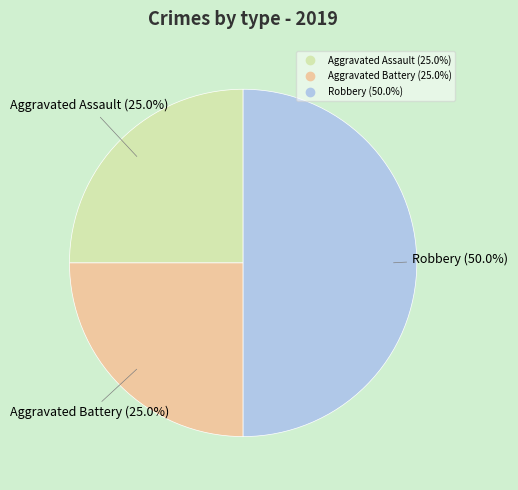

How many segments does this pie chart have?

3